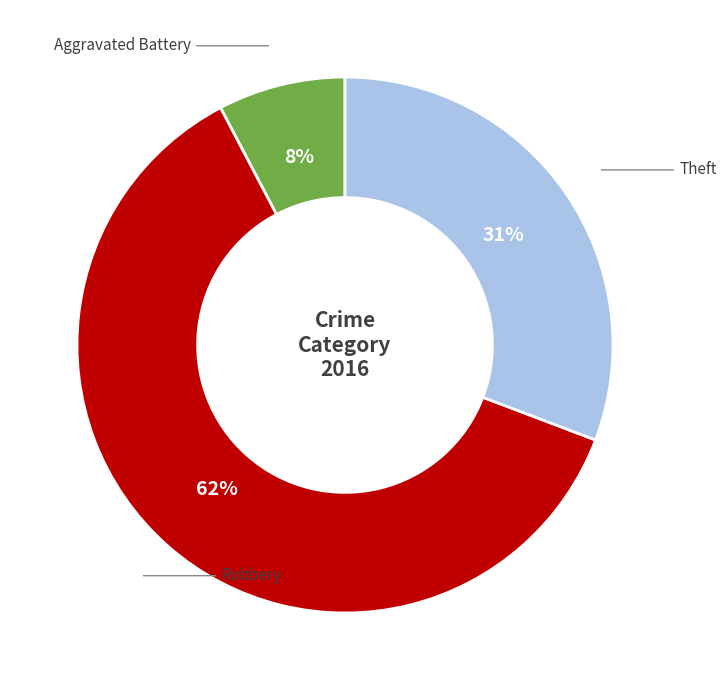

How many slices are in this pie chart?

3